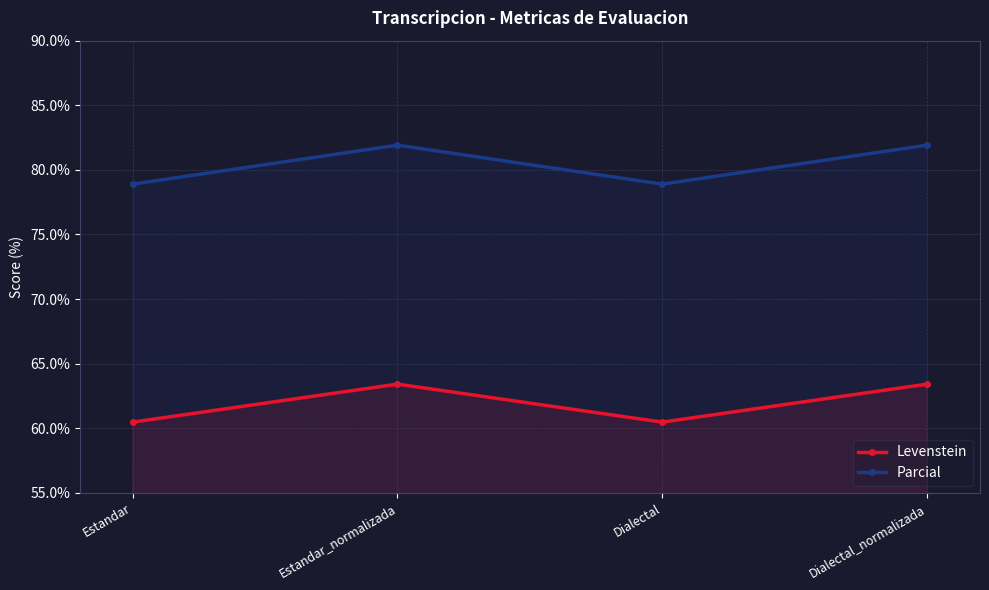

Rank the series at Dialectal_normalizada from highest to lowest value.

Parcial, Levenstein